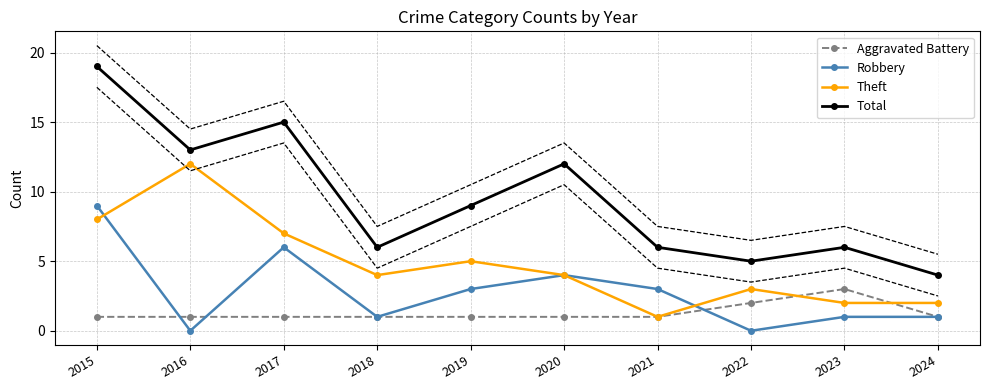

Reading left to right, extract all data points from this chart.

Aggravated Battery: 2015=1	2016=1	2017=1	2018=1	2019=1	2020=1	2021=1	2022=2	2023=3	2024=1
Robbery: 2015=9	2016=0	2017=6	2018=1	2019=3	2020=4	2021=3	2022=0	2023=1	2024=1
Theft: 2015=8	2016=12	2017=7	2018=4	2019=5	2020=4	2021=1	2022=3	2023=2	2024=2
Total: 2015=19	2016=13	2017=15	2018=6	2019=9	2020=12	2021=6	2022=5	2023=6	2024=4